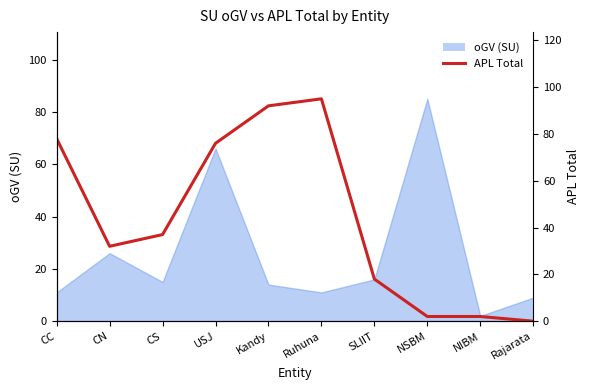

Does the chart have visible grid lines?

No